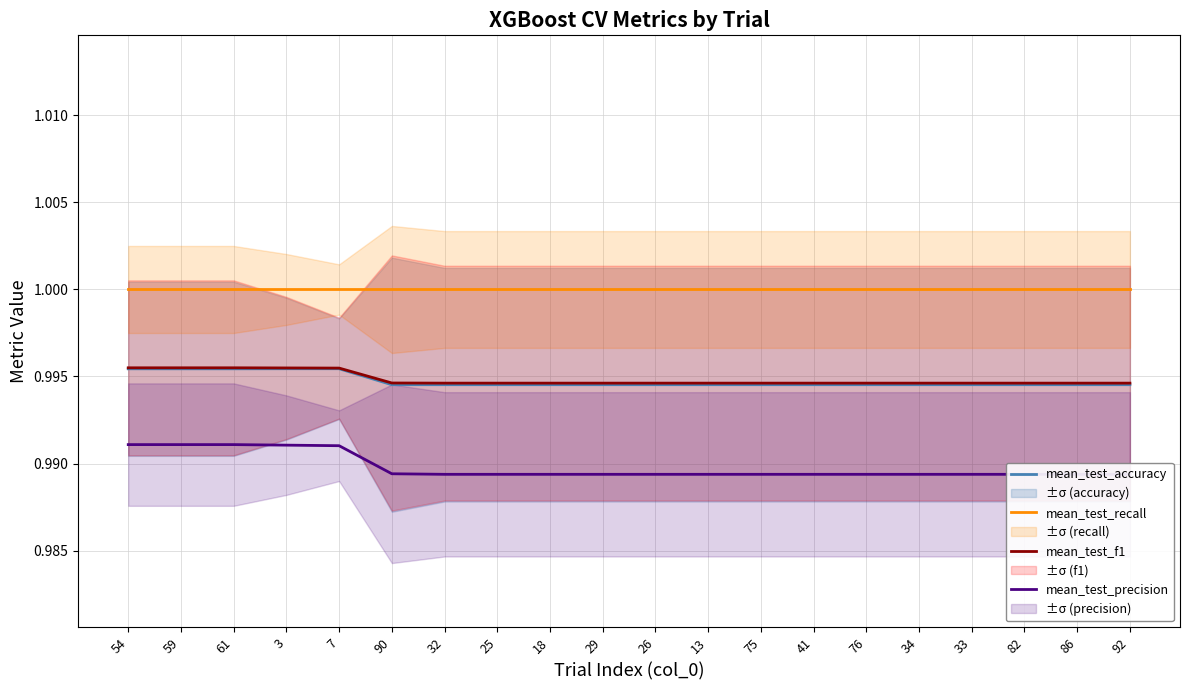

How many lines are shown in the chart?

4